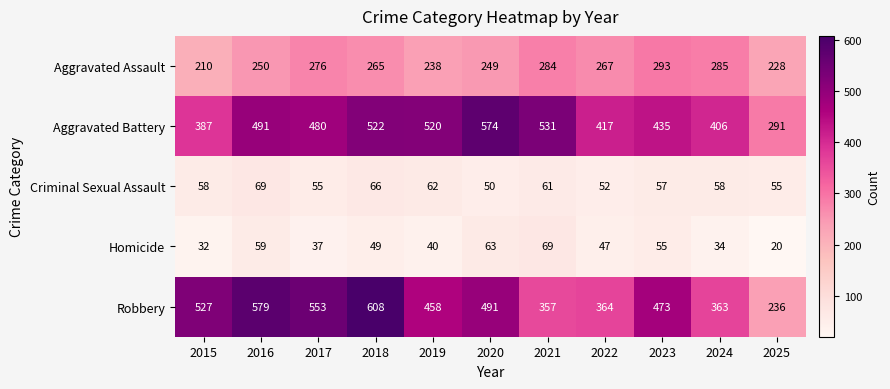

The Robbery series shows 553 at 2017. True or false?

True